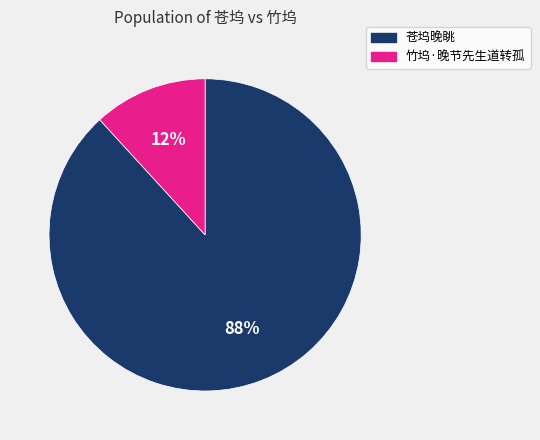

Is 苍坞晚眺 the majority of the pie?

Yes